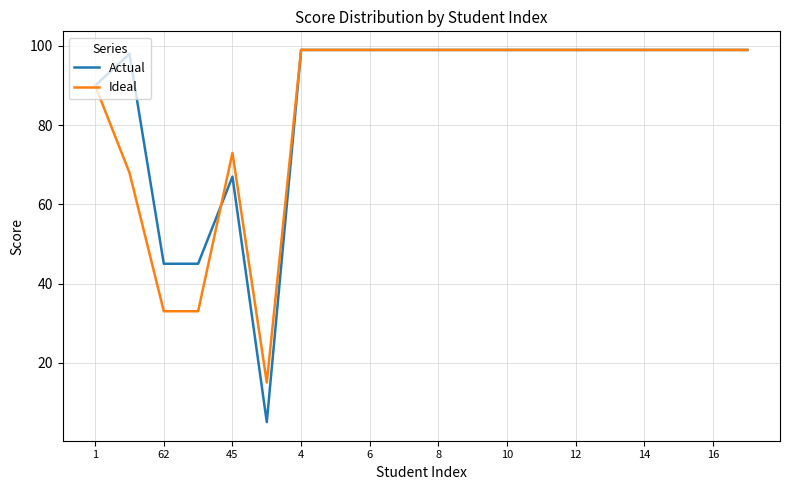

Count the number of data series in this chart.

2